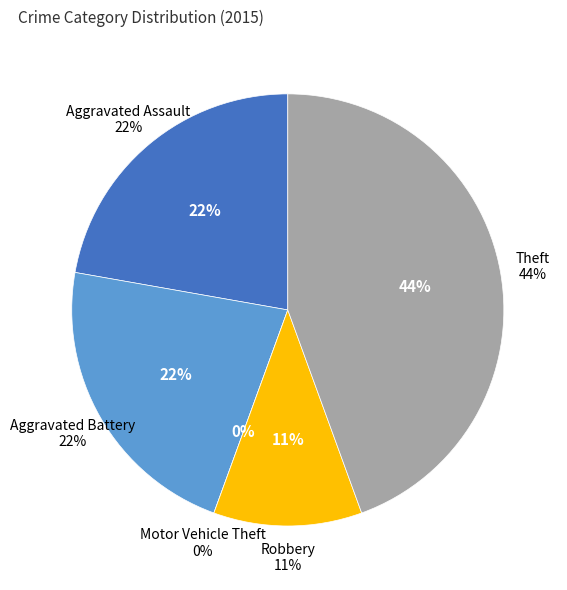

How much of the chart is everything except Theft?

55.6%